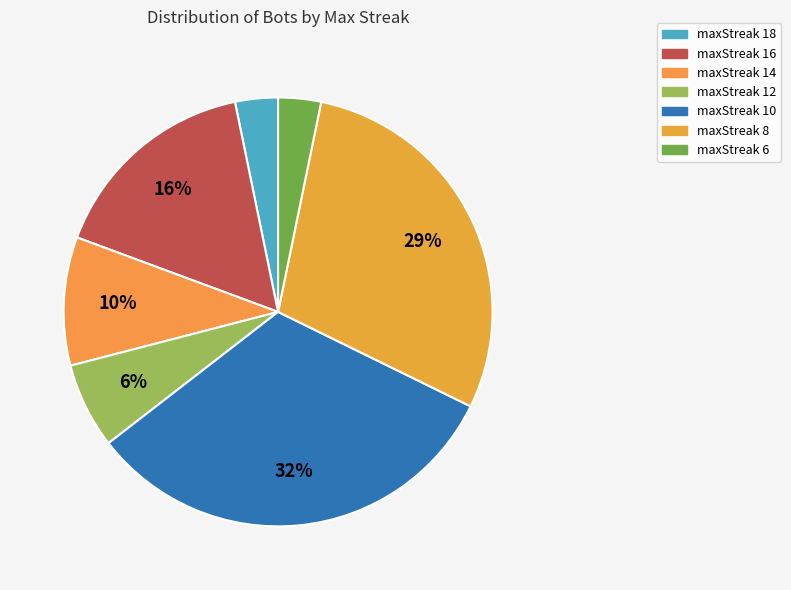

Is there any slice that represents more than half of the pie?

No